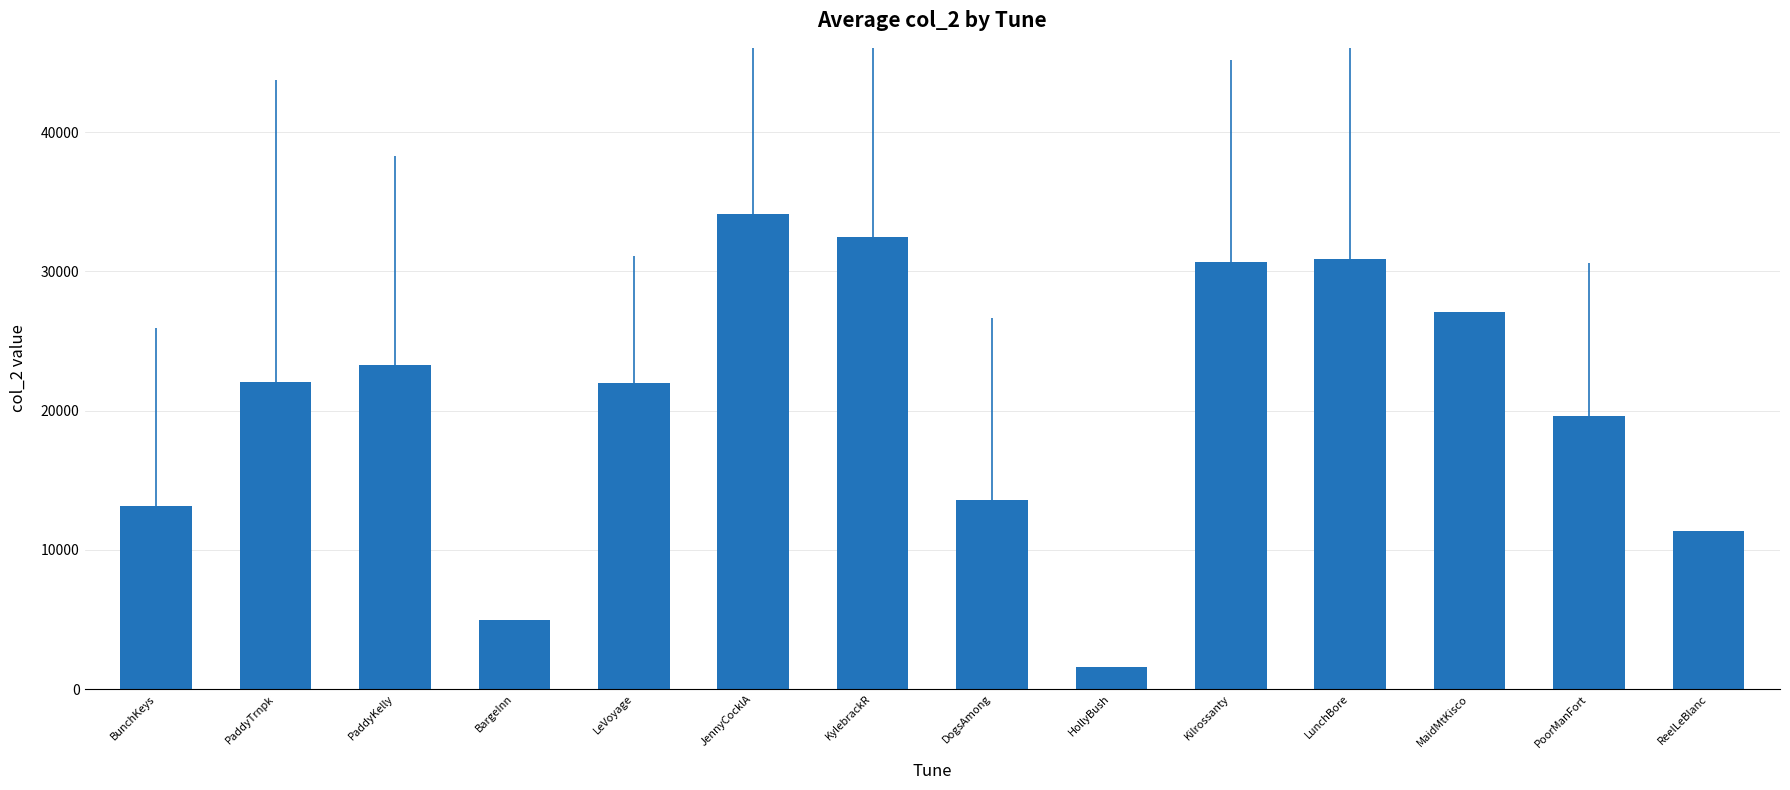

True or false: the data shows 50963 at LunchBore.

False